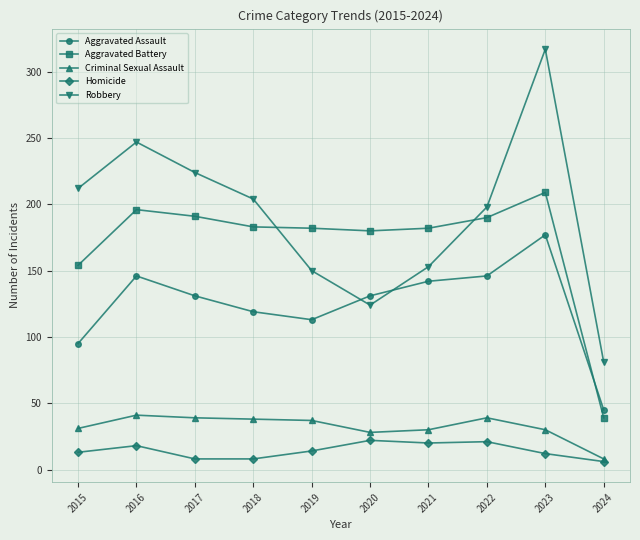

What is the difference between the maximum and second lowest values in the Robbery series?

193